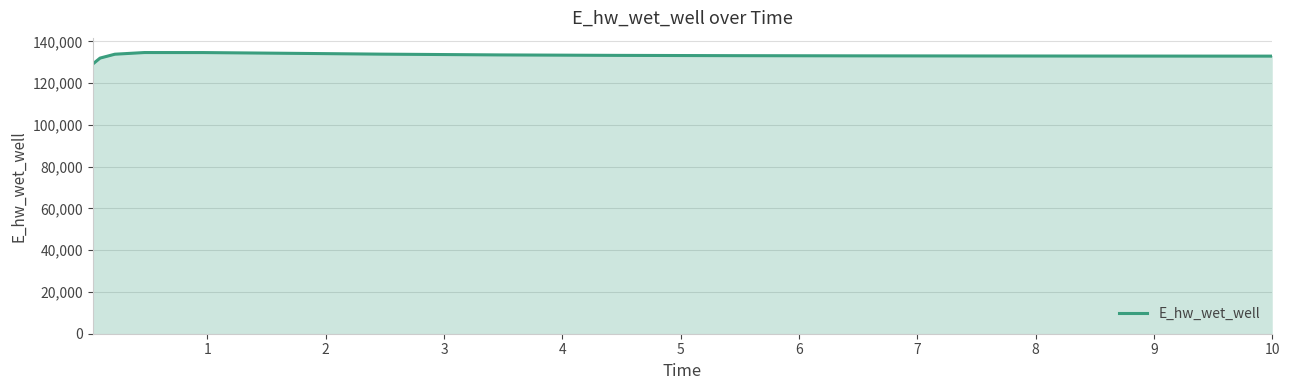

What is the lowest value of the E_hw_wet_well series?

129070.3